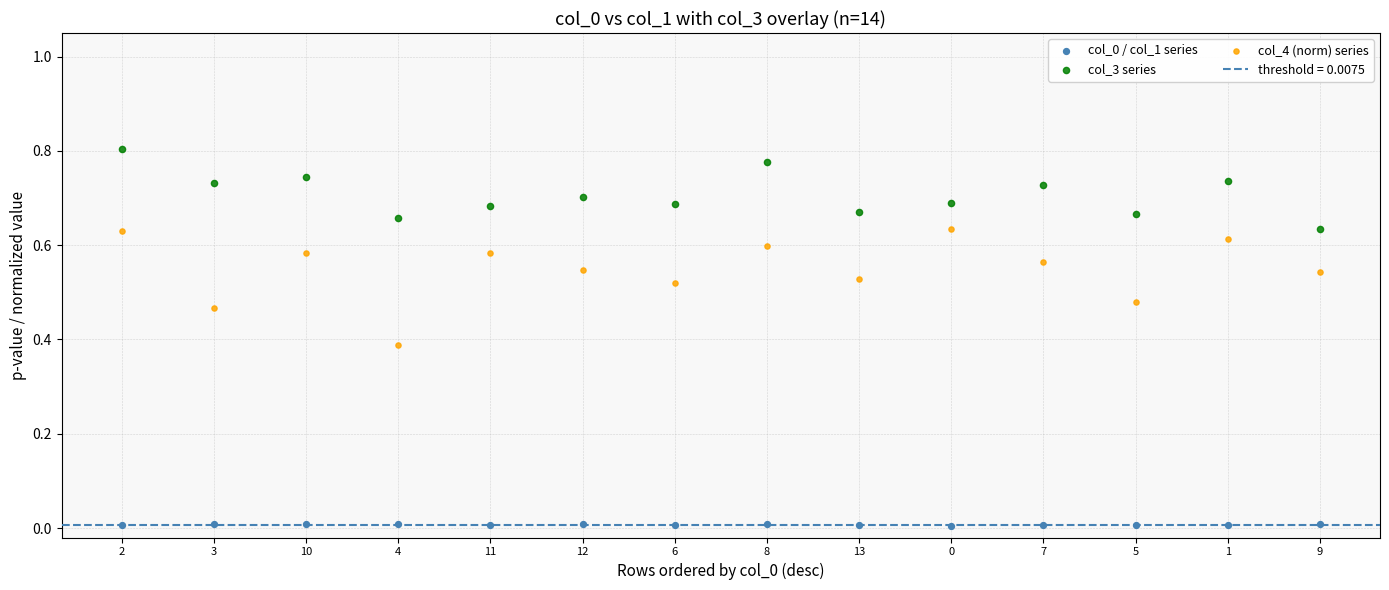

Which series has the widest spread of Y values?

col_4 (norm) series